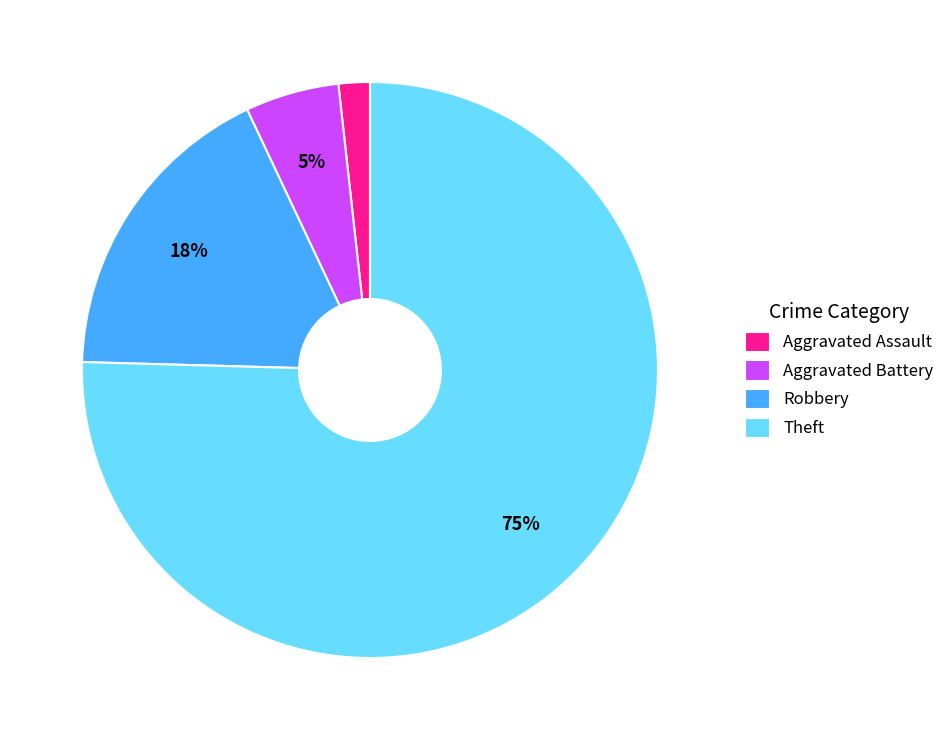

Does any single category account for the majority?

Yes